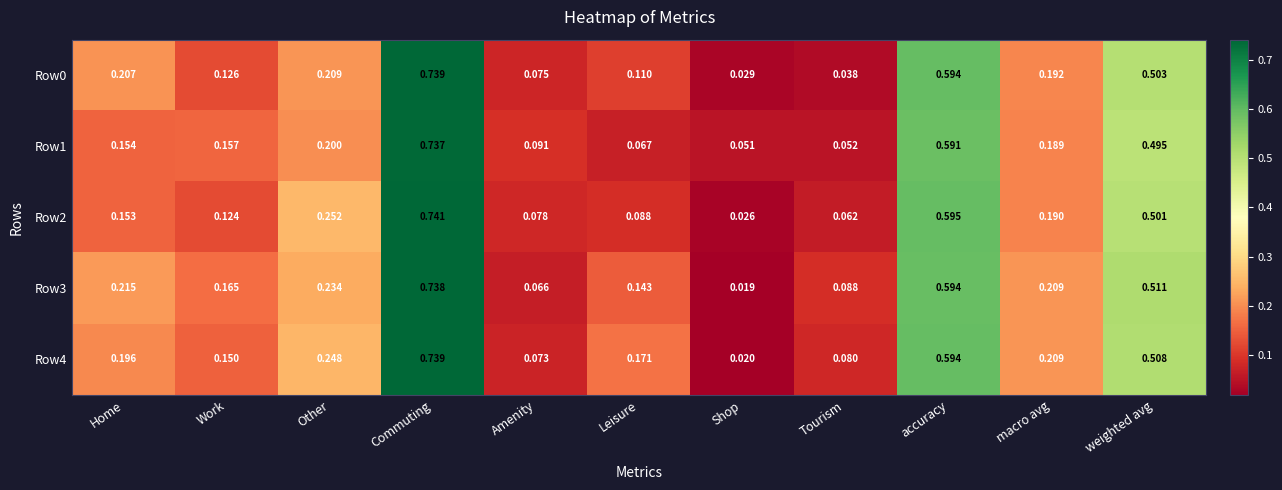

At which label is Row1 closest to 0?

Shop